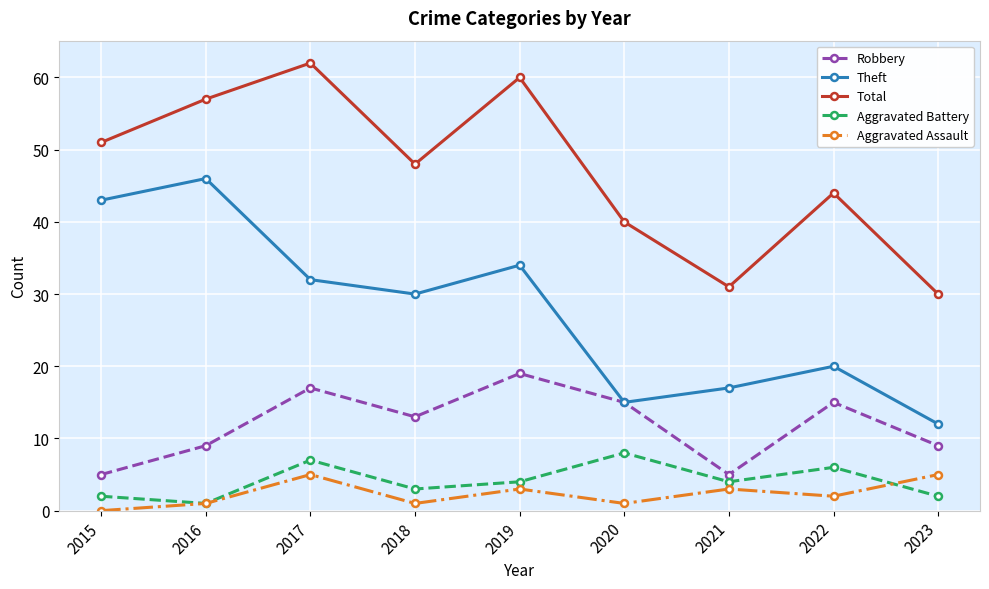

Which series changed the most between 2016 and 2021?

Theft